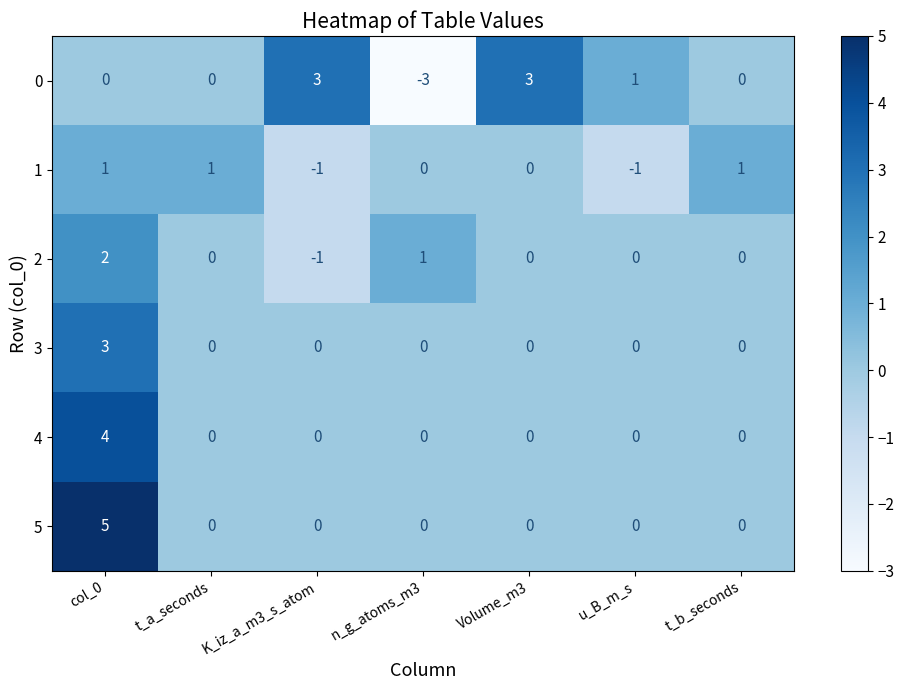

Which category has the highest value across all series?

col_0